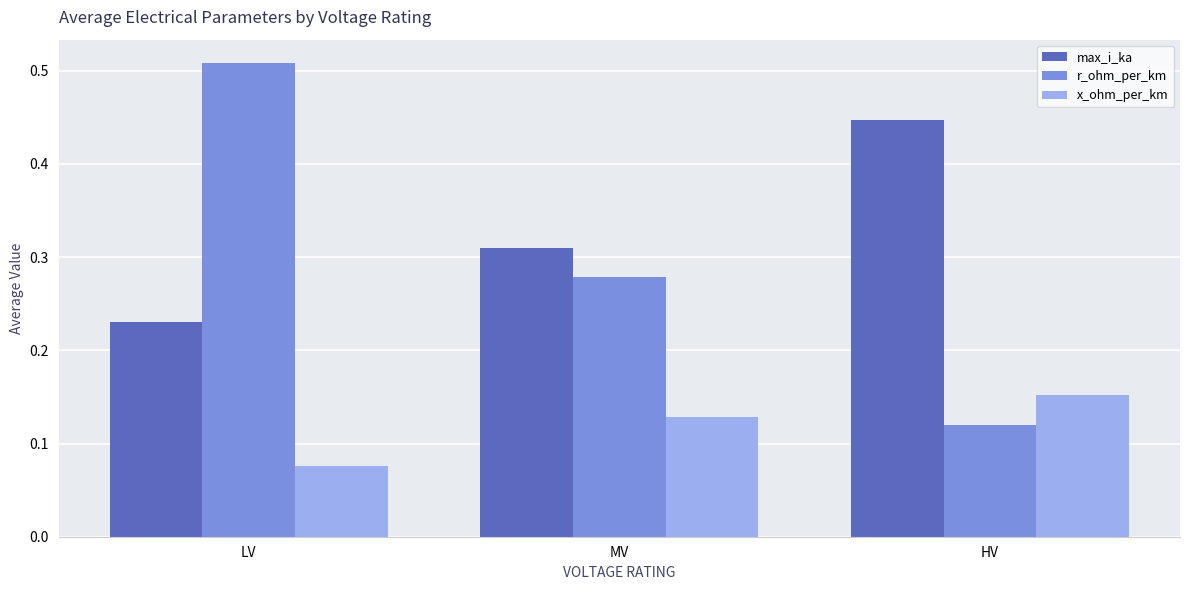

The value of r_ohm_per_km at MV is 0.1. True or false?

False